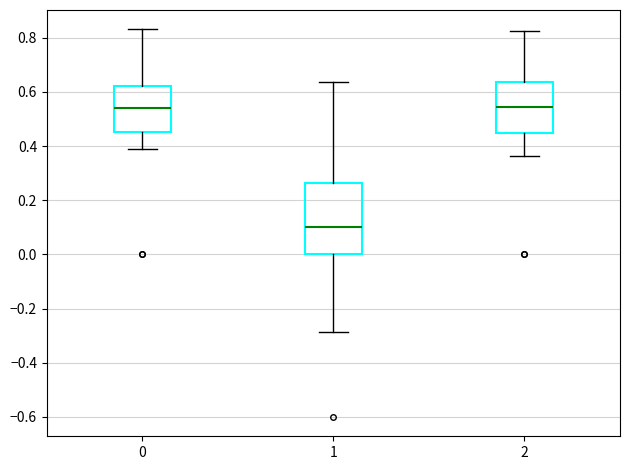

Reading left to right, read every box against the y-axis: the position of its median line, the range the box covers, and the ends of its whiskers. The values are not printed on the chart, so give them approximately, as read against the axis.

0: median 0.54, box 0.46 to 0.62, whiskers 0.38 to 0.84
1: median 0.10, box 0.00 to 0.26, whiskers -0.28 to 0.64
2: median 0.54, box 0.46 to 0.64, whiskers 0.36 to 0.82